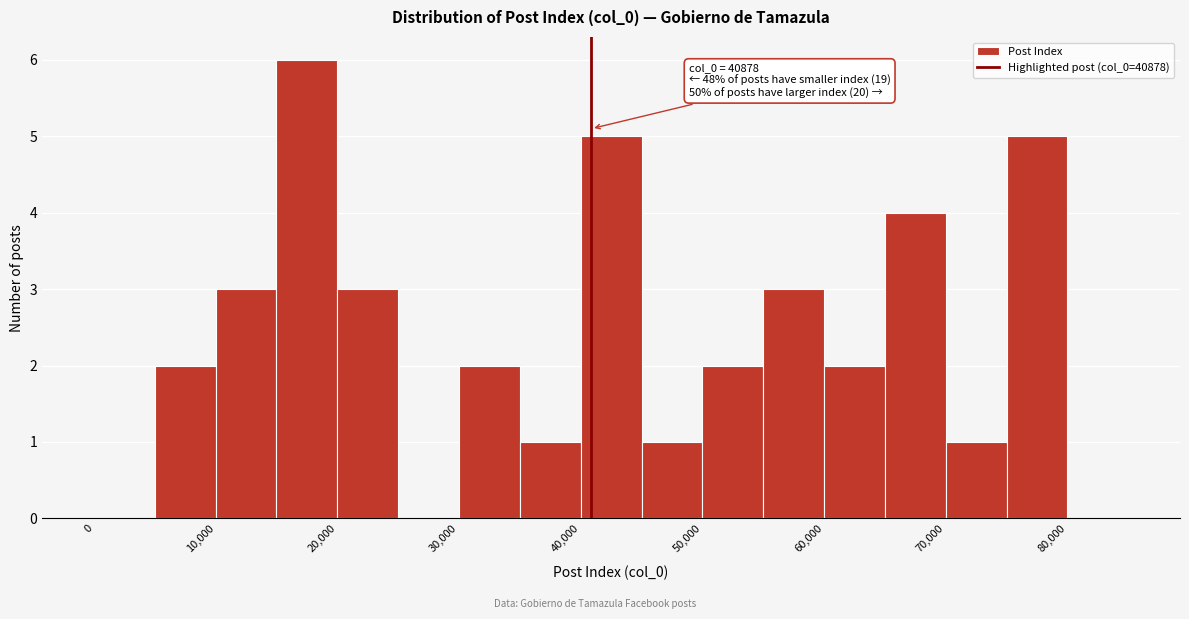

Which range on the x-axis has the tallest bar?

15000 to 20000